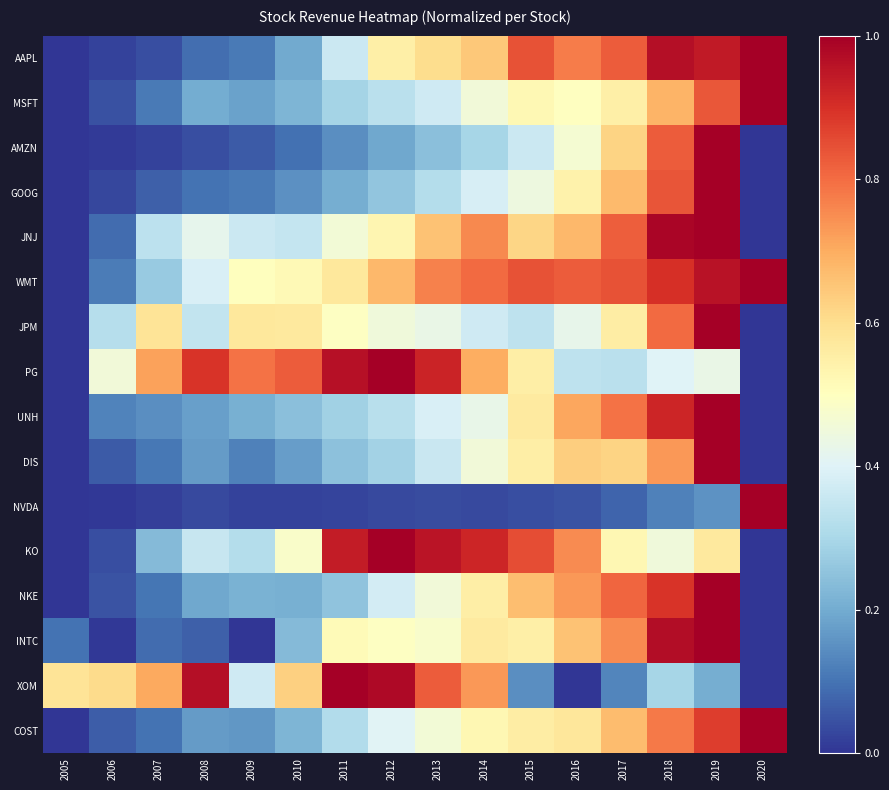

At 2013, list the series in order from largest to smallest.

KO, PG, XOM, WMT, JNJ, AAPL, INTC, COST, NKE, JPM, UNH, MSFT, DIS, GOOG, AMZN, NVDA